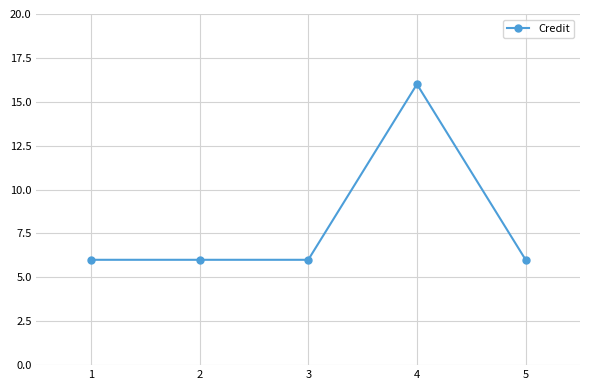

What is the difference between the maximum and minimum values?

10